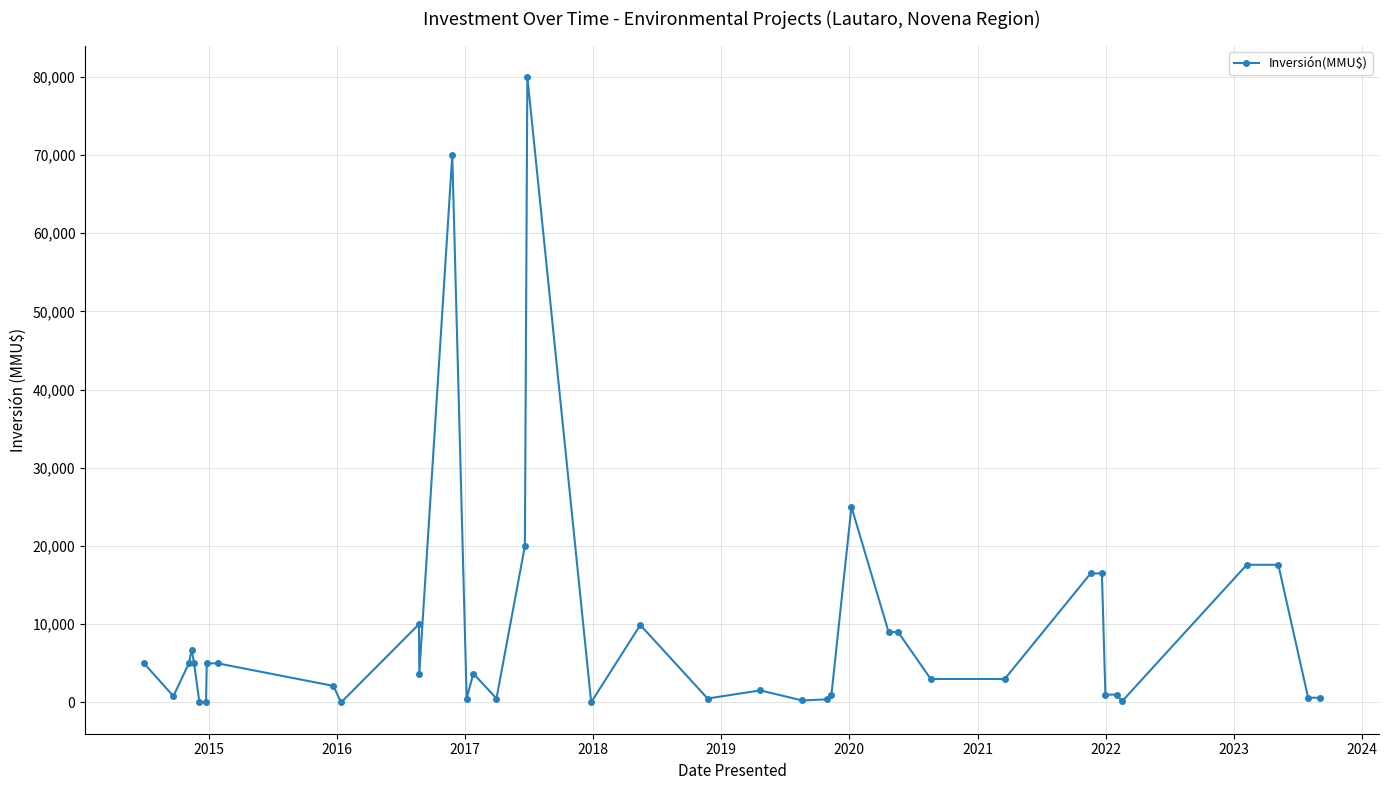

Count the number of data series in this chart.

1